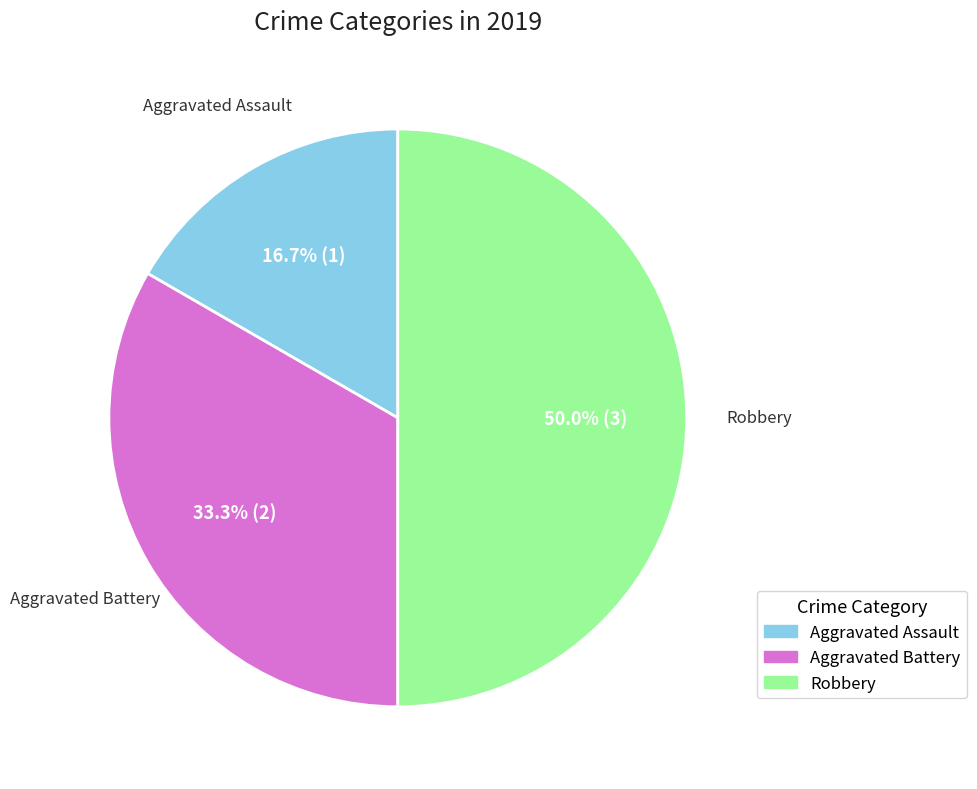

To the nearest percent, what is the difference between the largest and smallest slice percentages?

33%